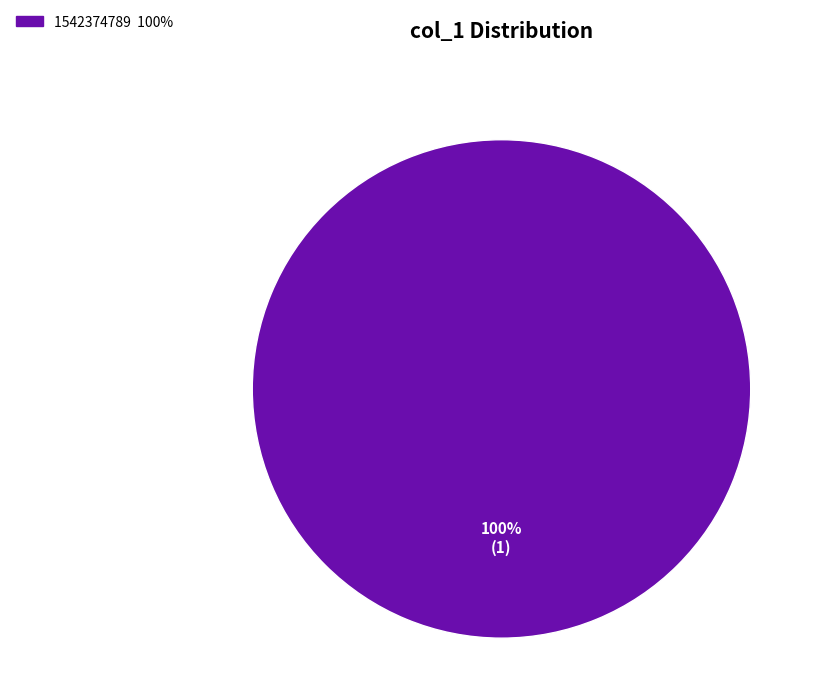

Is there any slice that represents more than half of the pie?

Yes